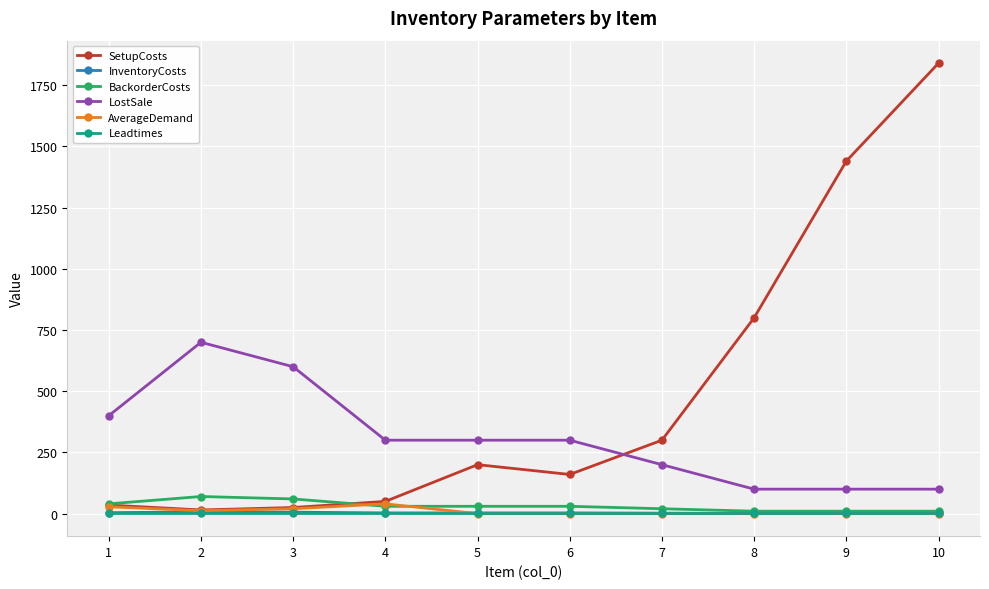

What is the value of the SetupCosts point at the 10th from the left?

1840